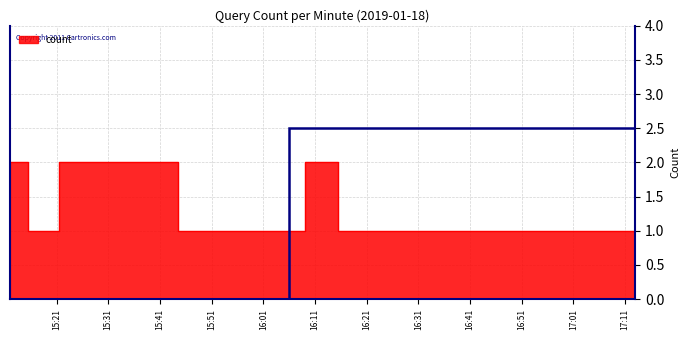

Rank the categories by value from lowest to highest.

2019-01-18 15:19:00, 2019-01-18 15:20:00, 2019-01-18 16:06:00, 2019-01-18 16:07:00, 2019-01-18 16:17:00, 2019-01-18 16:18:00, 2019-01-18 16:30:00, 2019-01-18 16:31:00, 2019-01-18 16:46:00, 2019-01-18 16:47:00, 2019-01-18 16:57:00, 2019-01-18 16:58:00, 2019-01-18 17:12:00, 2019-01-18 17:13:00, 2019-01-18 15:12:00, 2019-01-18 15:23:00, 2019-01-18 16:11:00, 2019-01-18 16:14:00